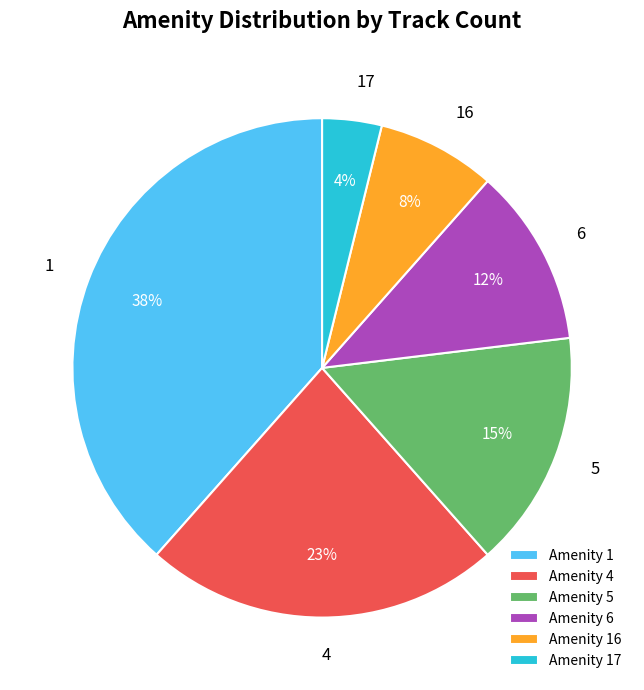

Is there a majority slice in this chart?

No